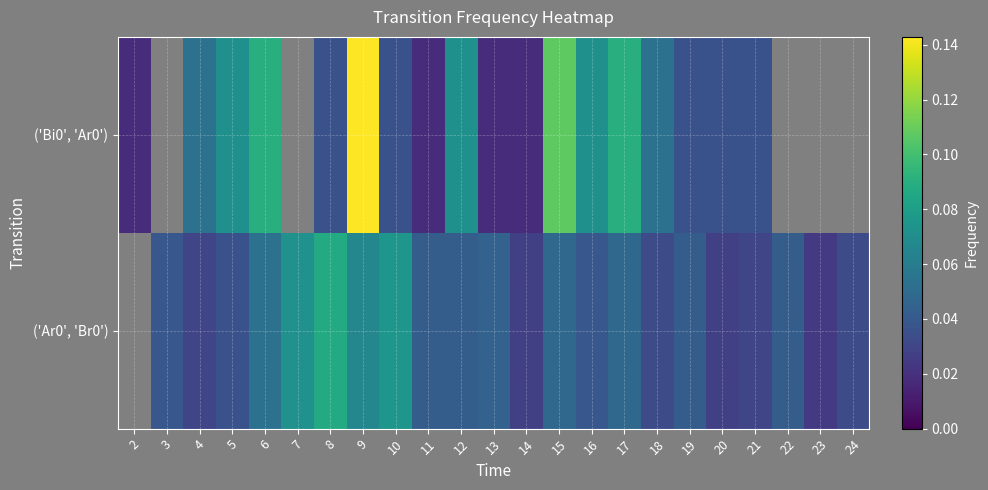

At which label does ('Bi0', 'Ar0') reach its peak?

9